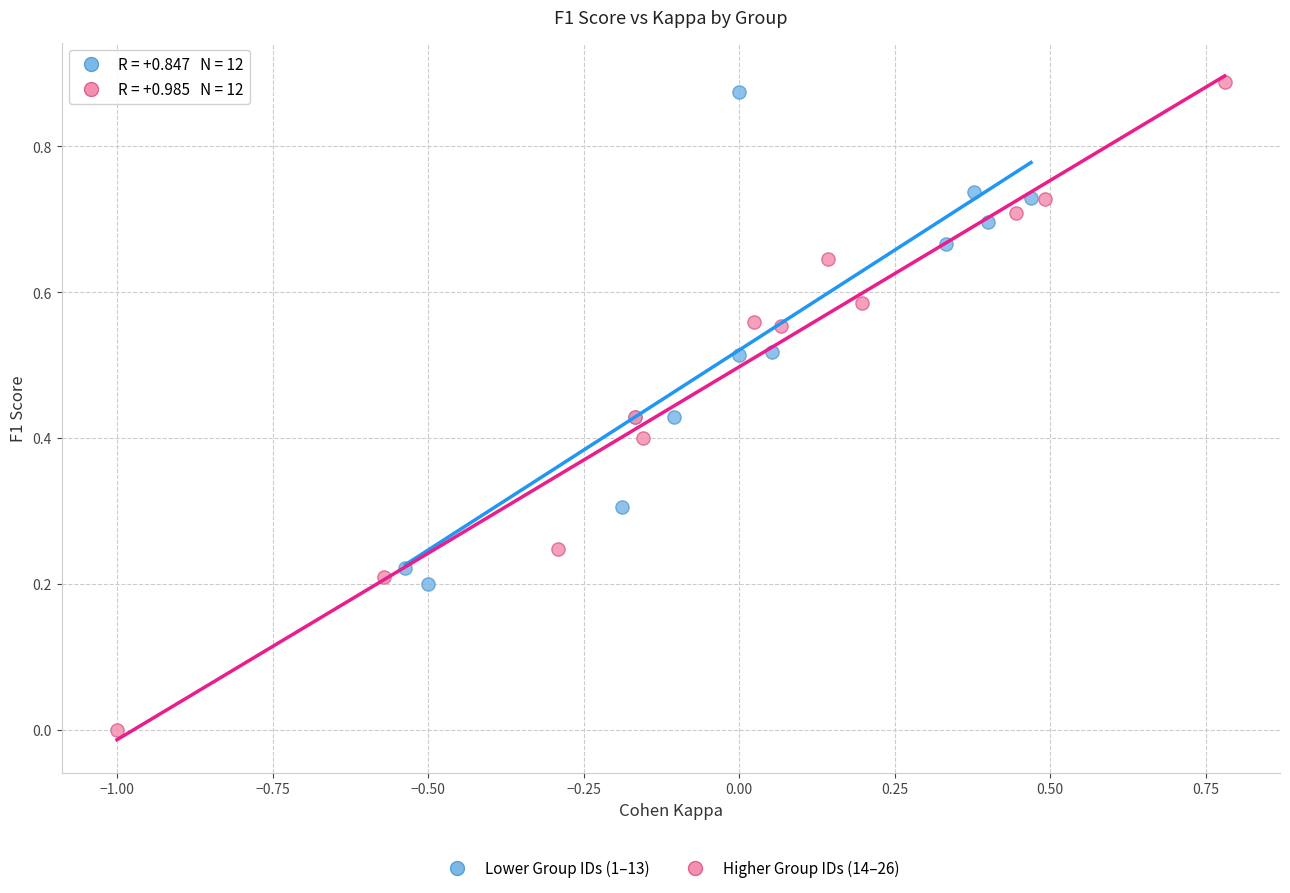

What are all the series names shown in the legend?

Lower Group IDs (1–13), Higher Group IDs (14–26)